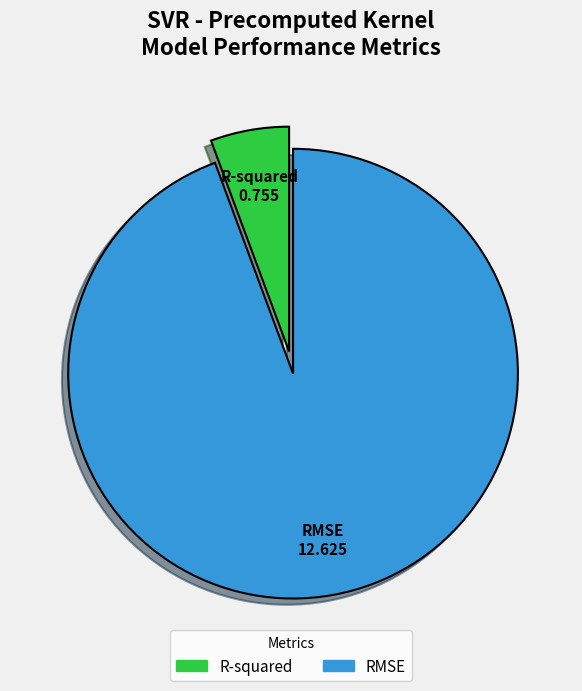

Which slice is the smallest?

R-squared